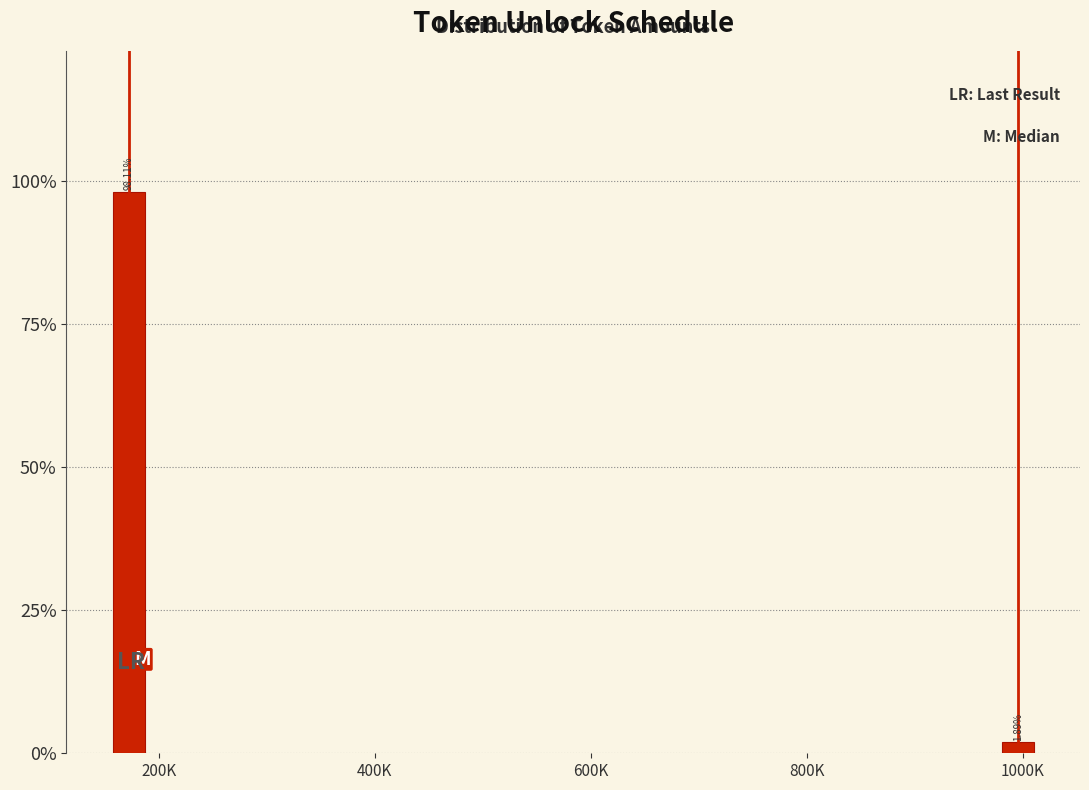

Rank the categories by value from highest to lowest.

200K, 1000K